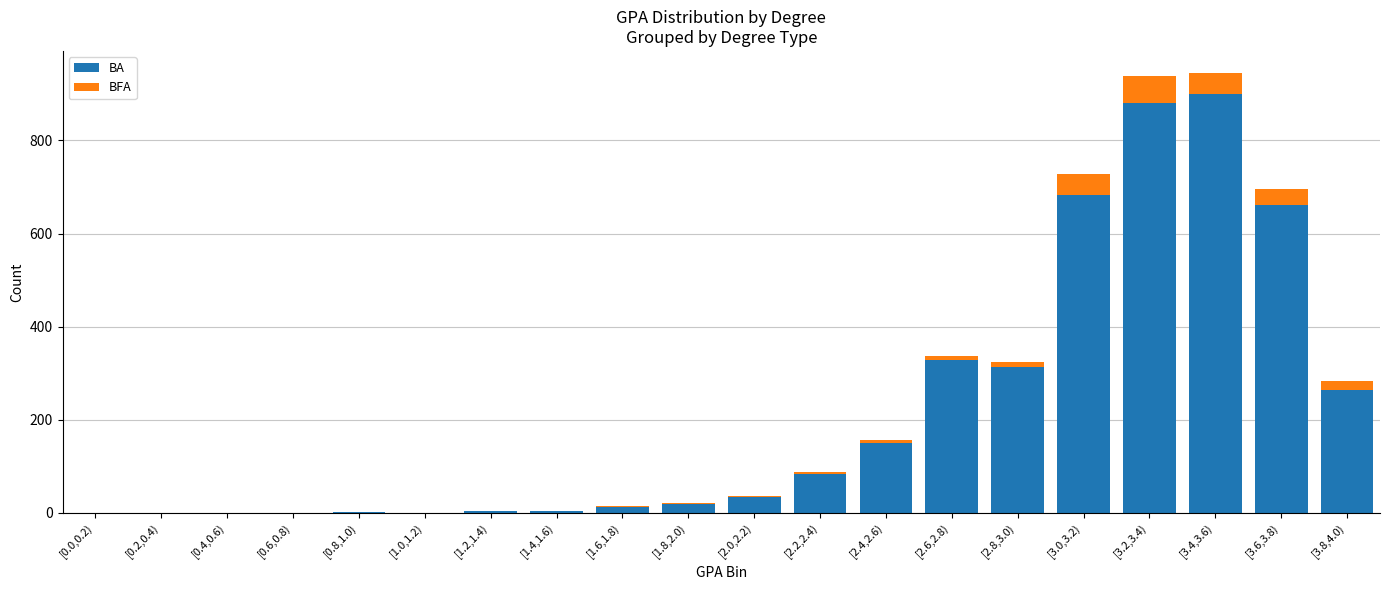

Where is BA nearest to the value 450?

[2.6,2.8)